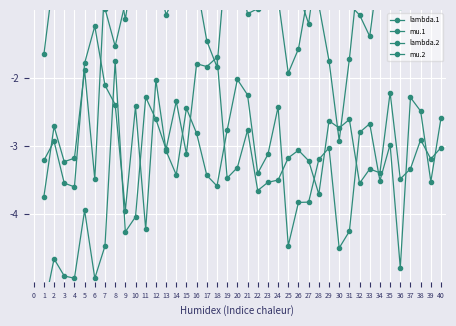

True or false: mu.1 has a value of -0.7 at 24.

True